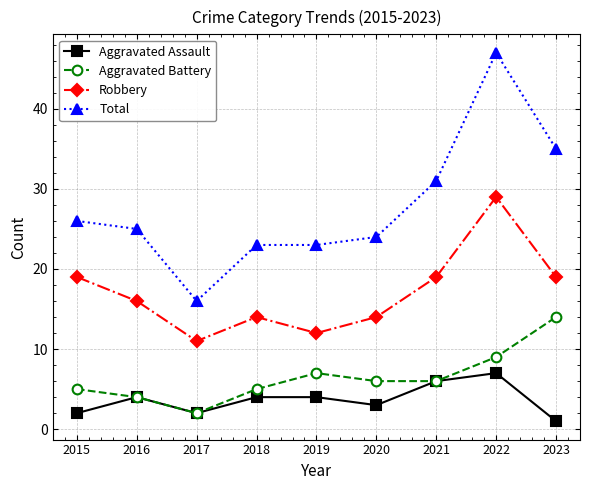

How many data points in Total are less than 25?

4